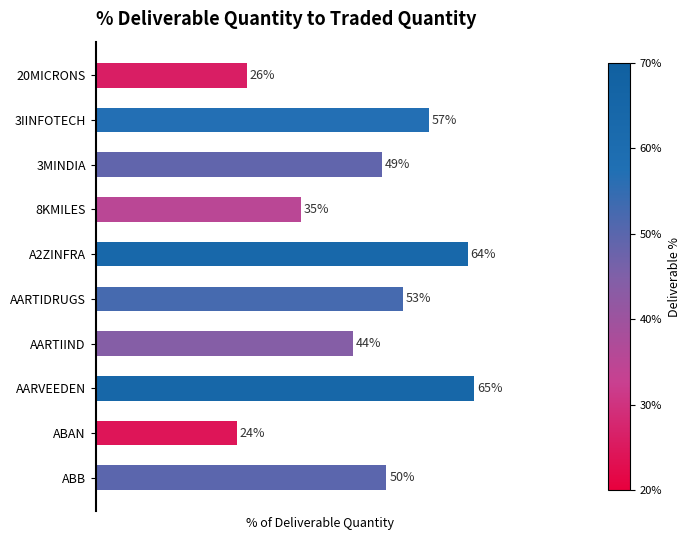

Which label corresponds to the smallest value in the chart?

ABAN